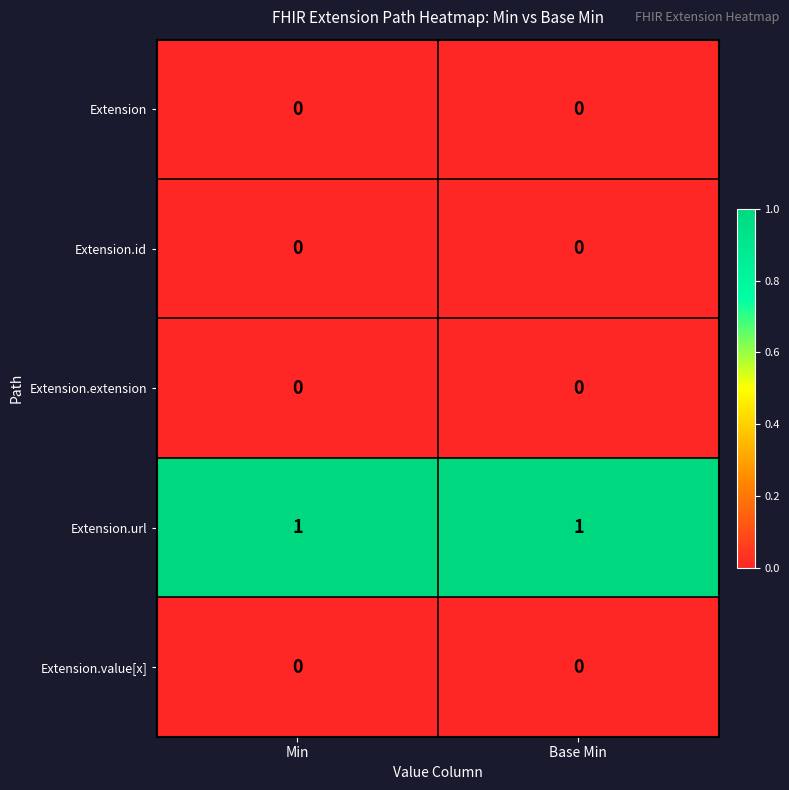

Reading left to right, list all the values displayed in this chart.

Extension: 0	0
Extension.id: 0	0
Extension.extension: 0	0
Extension.url: 1	1
Extension.value[x]: 0	0